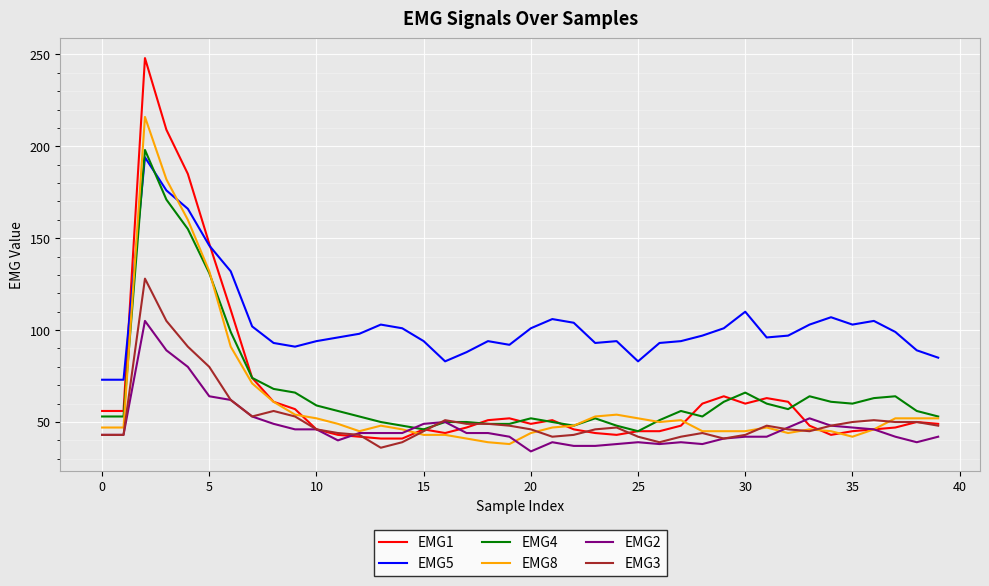

True or false: EMG8 and EMG2 intersect in this chart.

True